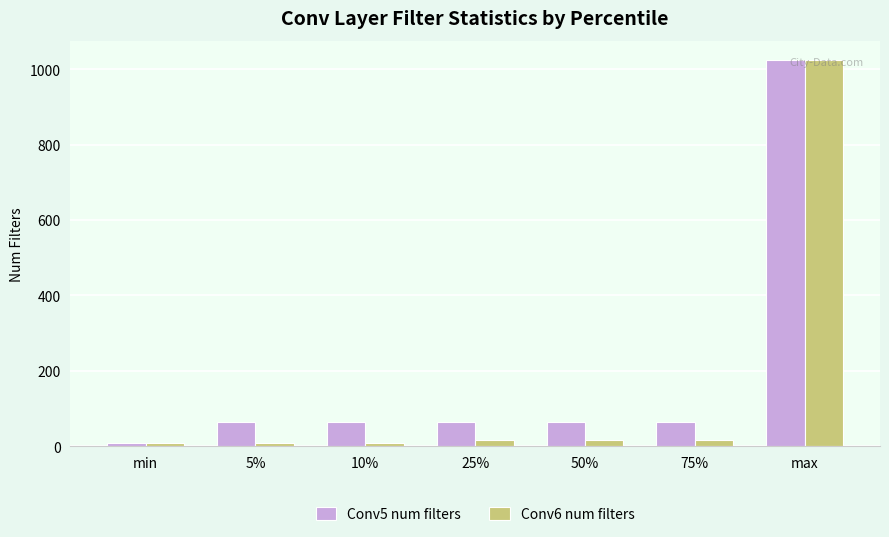

What is the highest value of the Conv5 num filters series?

1024